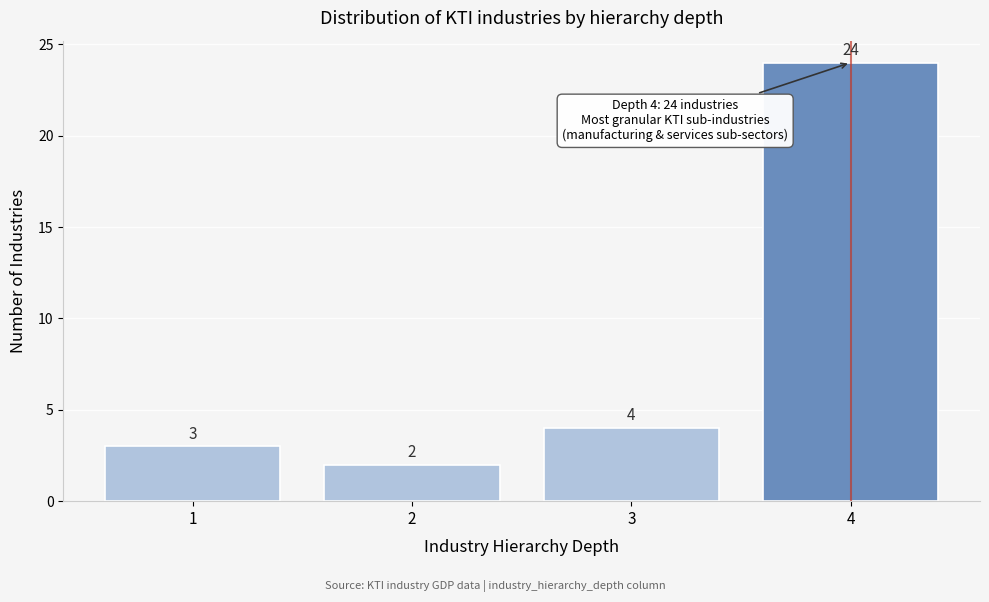

Reading left to right, transcribe this chart: for each bar, give the range it covers on the x-axis and its height.

0.5 to 1.5: 3
1.5 to 2.5: 2
2.5 to 3.5: 4
3.5 to 4.5: 24